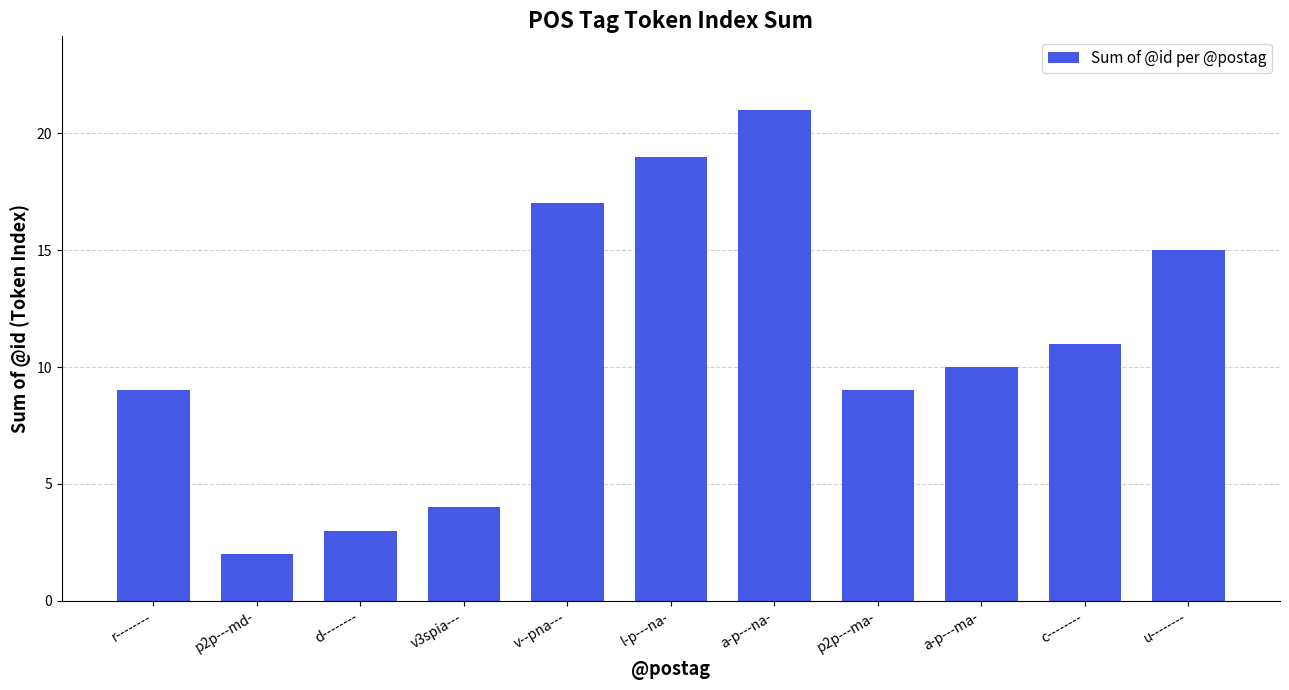

What is the difference between the maximum and second lowest values?

18